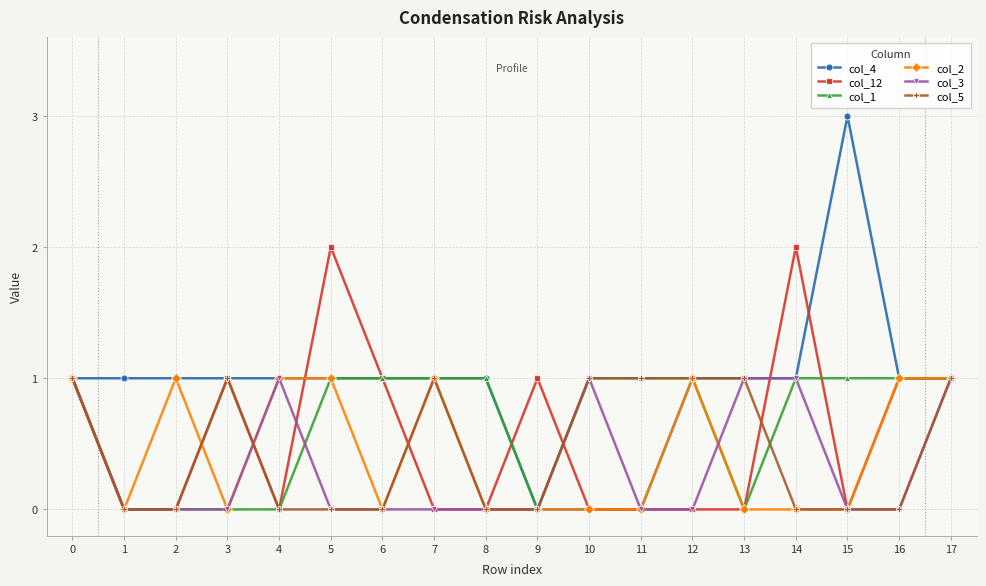

Is the value of col_4 at 7 greater than the value of col_5 at 9?

Yes